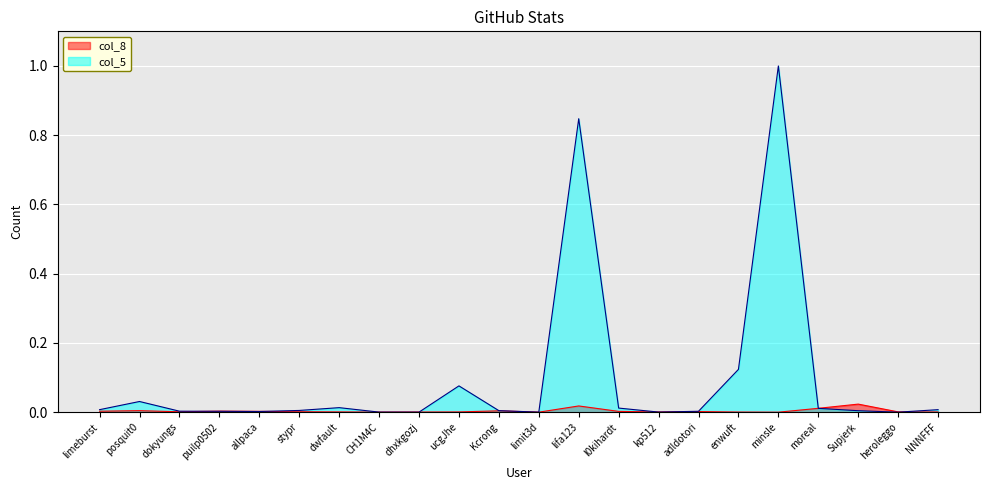

How many lines are shown in the chart?

2